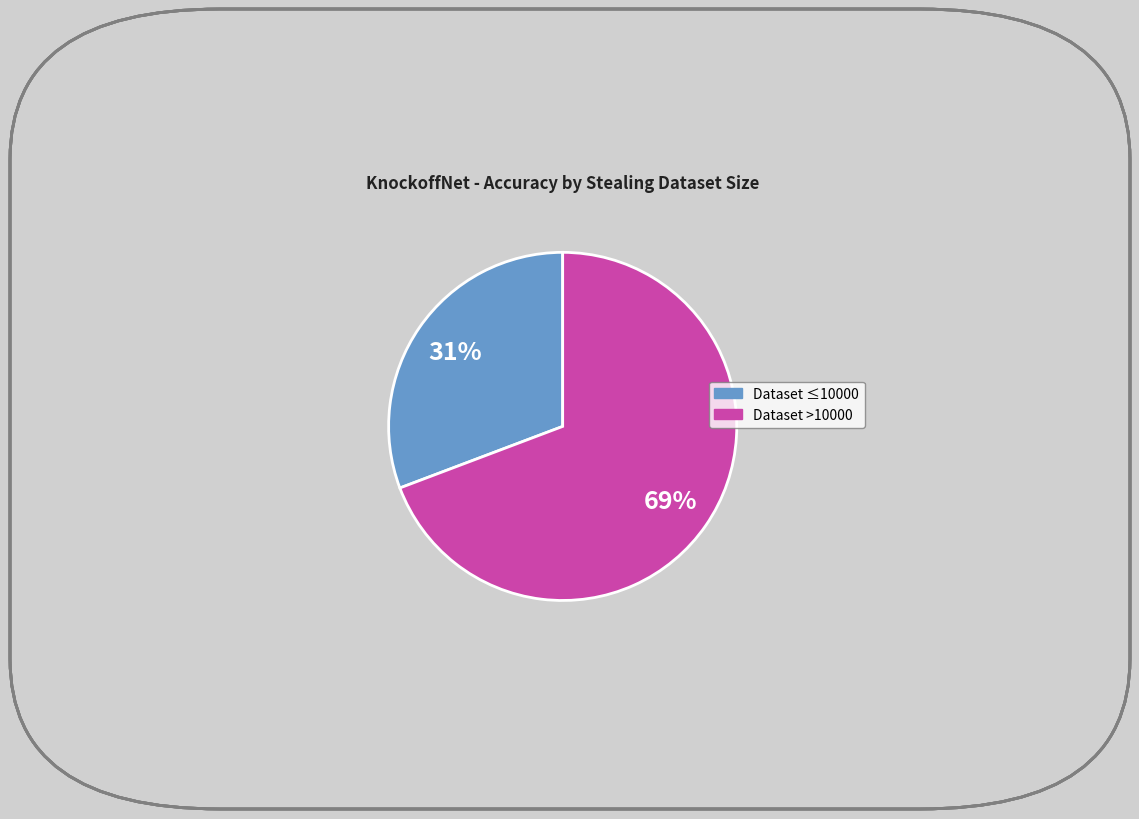

How many slices are in this pie chart?

2